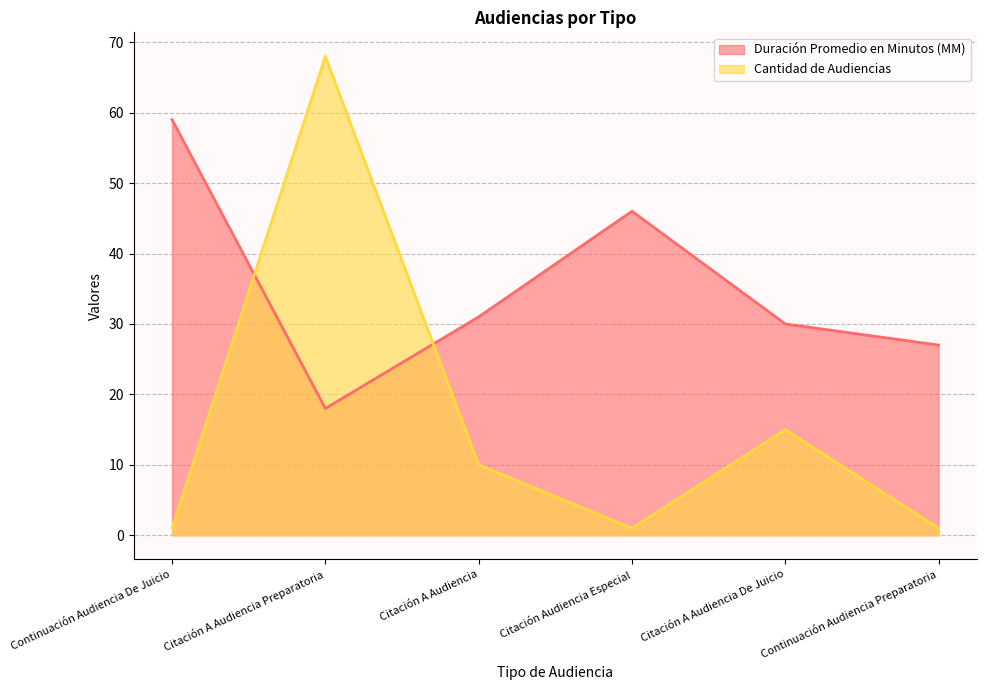

What is the greatest value displayed?

68